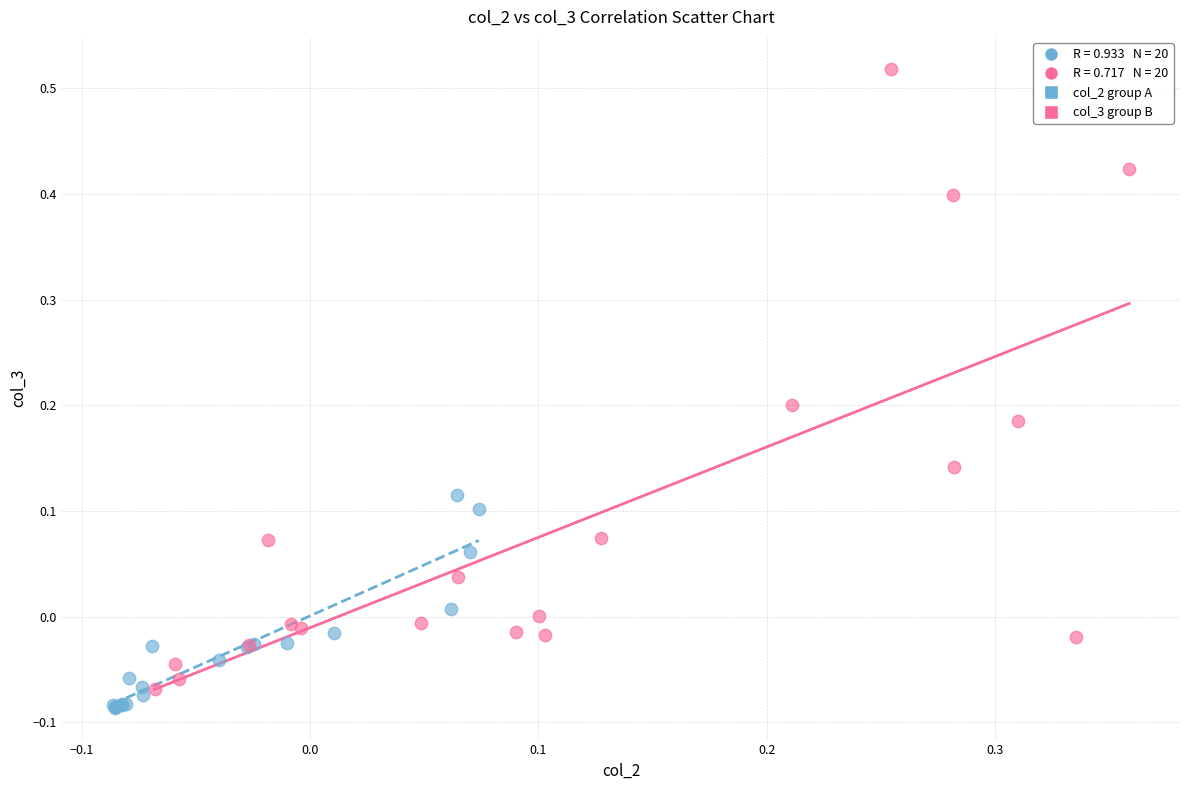

Which series has the largest Y range (max minus min)?

col_3 group B